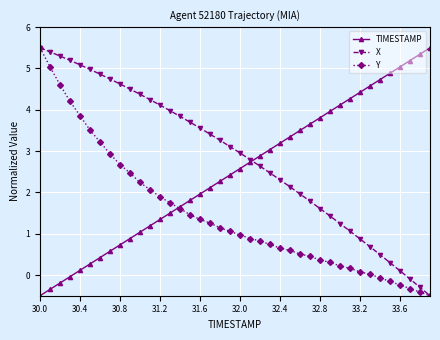

What are all the series names shown in the legend?

TIMESTAMP, X, Y